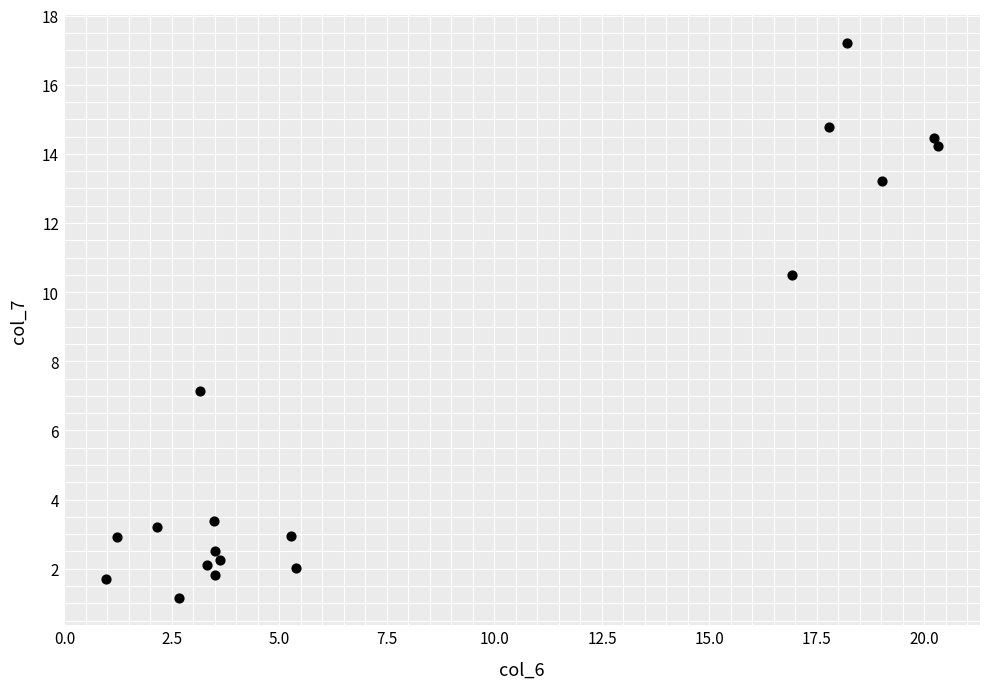

What Y value in the scatter plot is closest to 9?

10.5